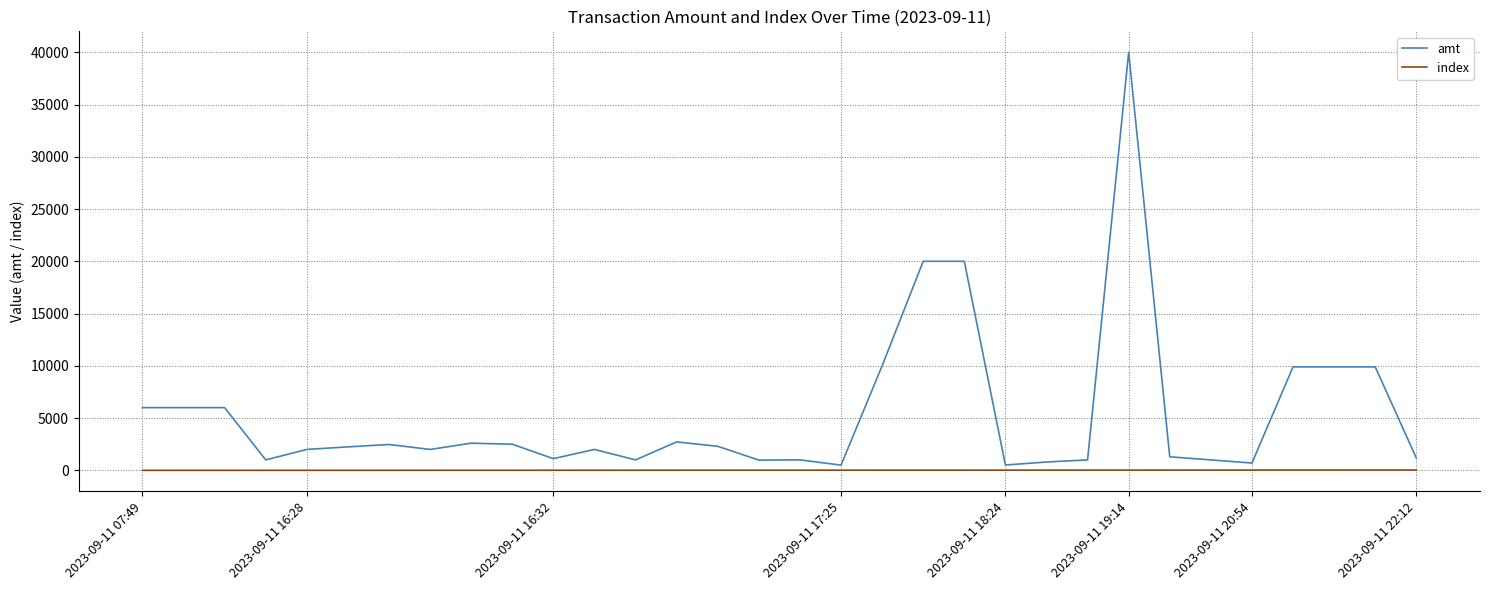

Which series has the largest range (max minus min)?

amt